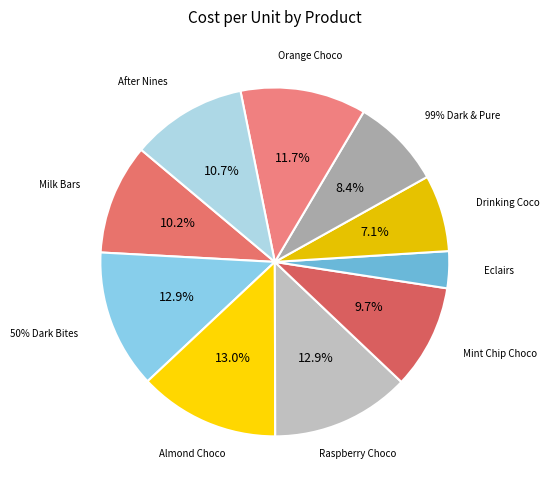

What is the change in value from Milk Bars to Mint Chip Choco?

-0.5